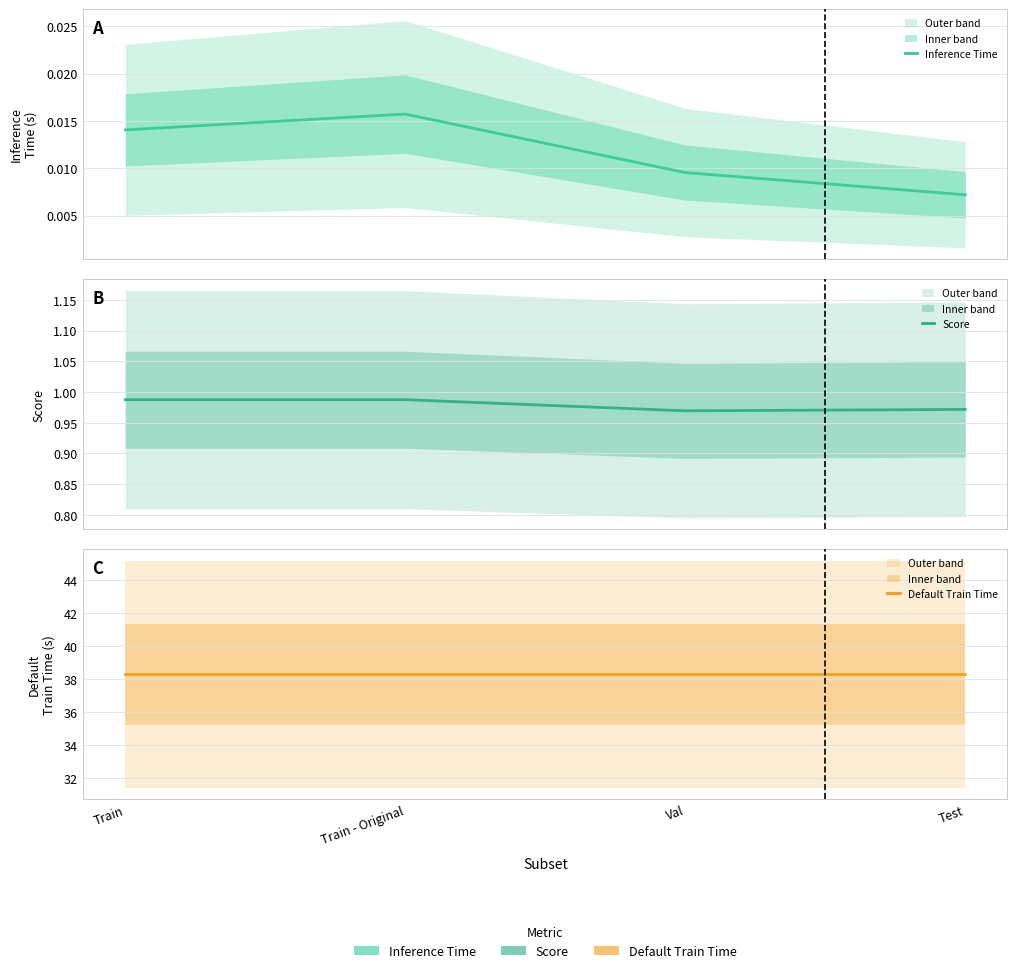

What is the total value across all series at Test?

39.3